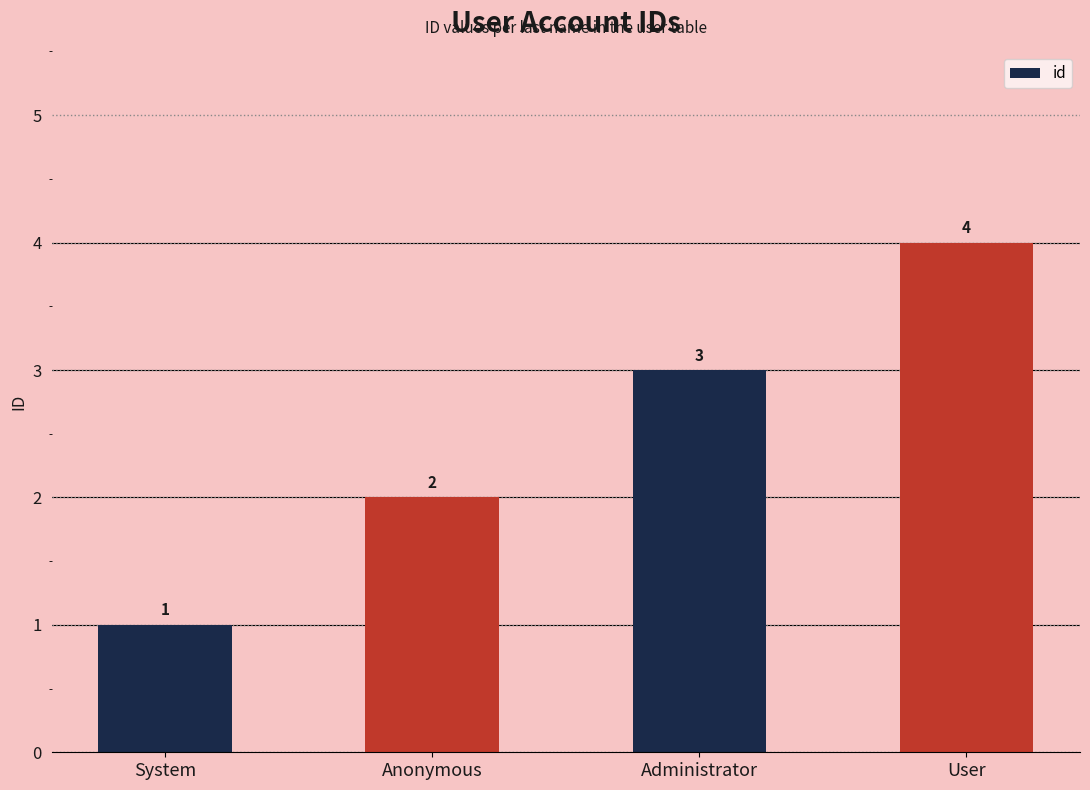

At which category does the chart reach its peak across all series?

User